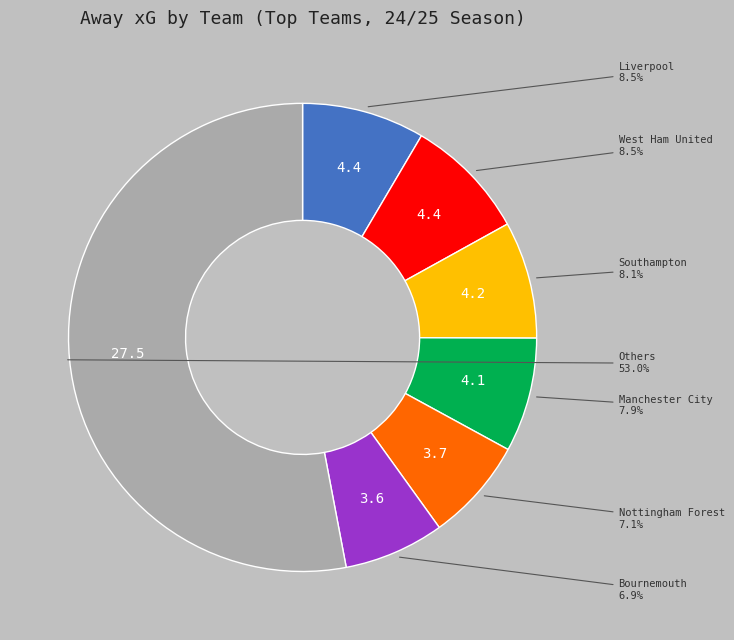

How many slices are in this pie chart?

7